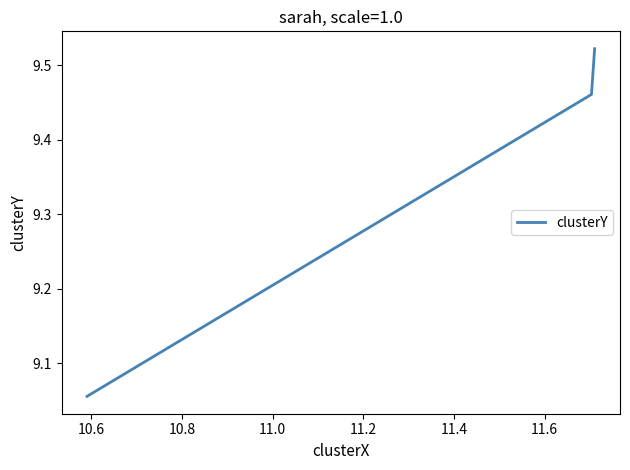

What is the sum of all values?

28.0